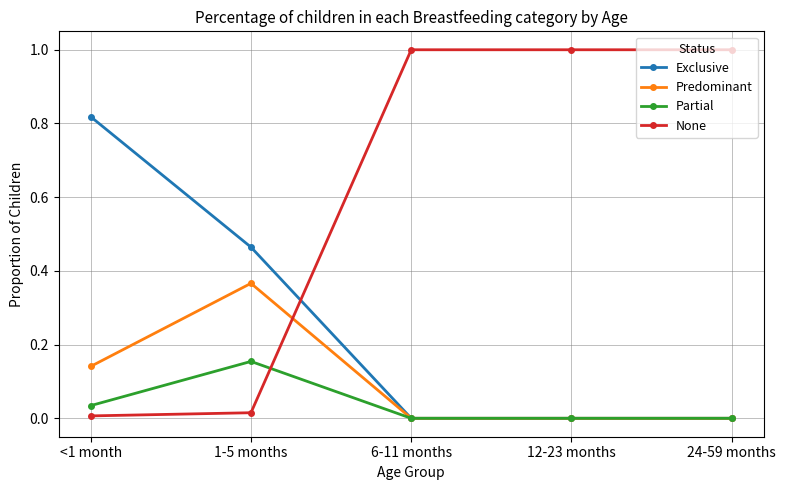

Count the number of data series in this chart.

4